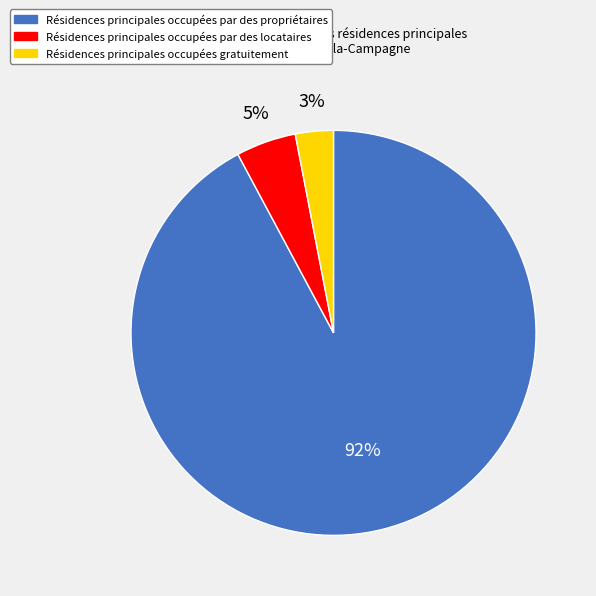

Does any single category account for the majority?

Yes